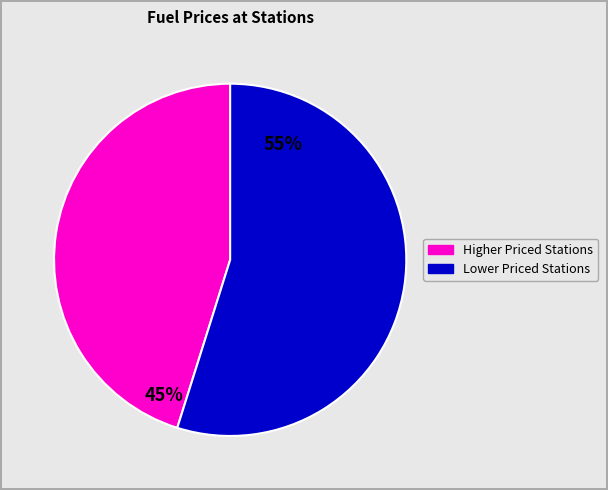

Is there any slice that represents more than half of the pie?

Yes